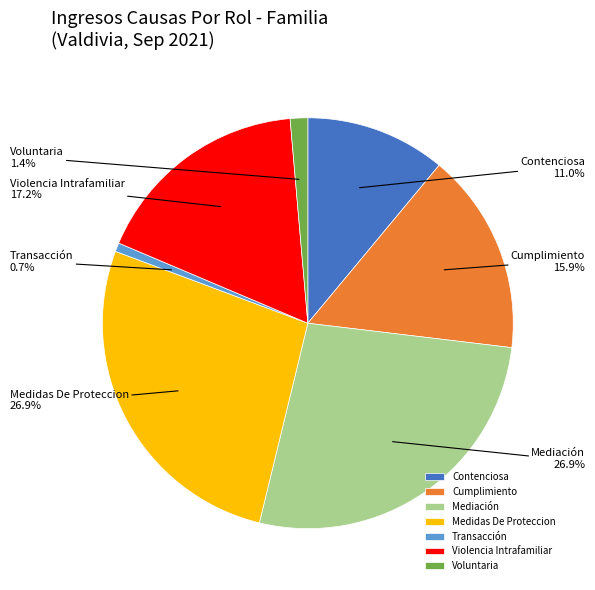

To the nearest percent, what is the difference between the Voluntaria and Mediación slice percentages?

26%